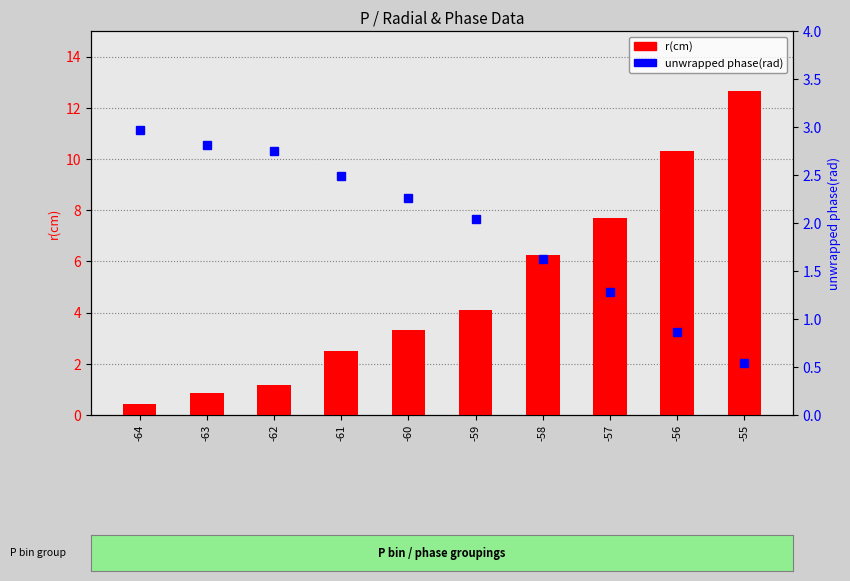

Which series has the widest spread of values?

r(cm)